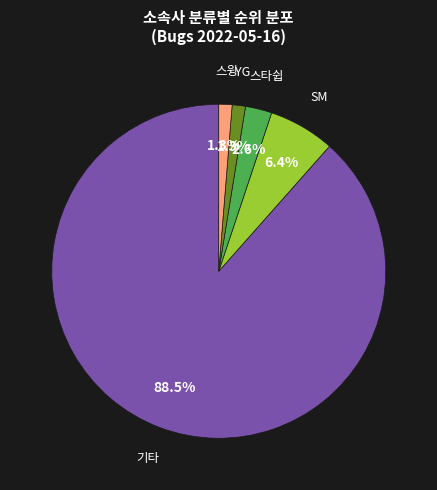

How many segments does this pie chart have?

5